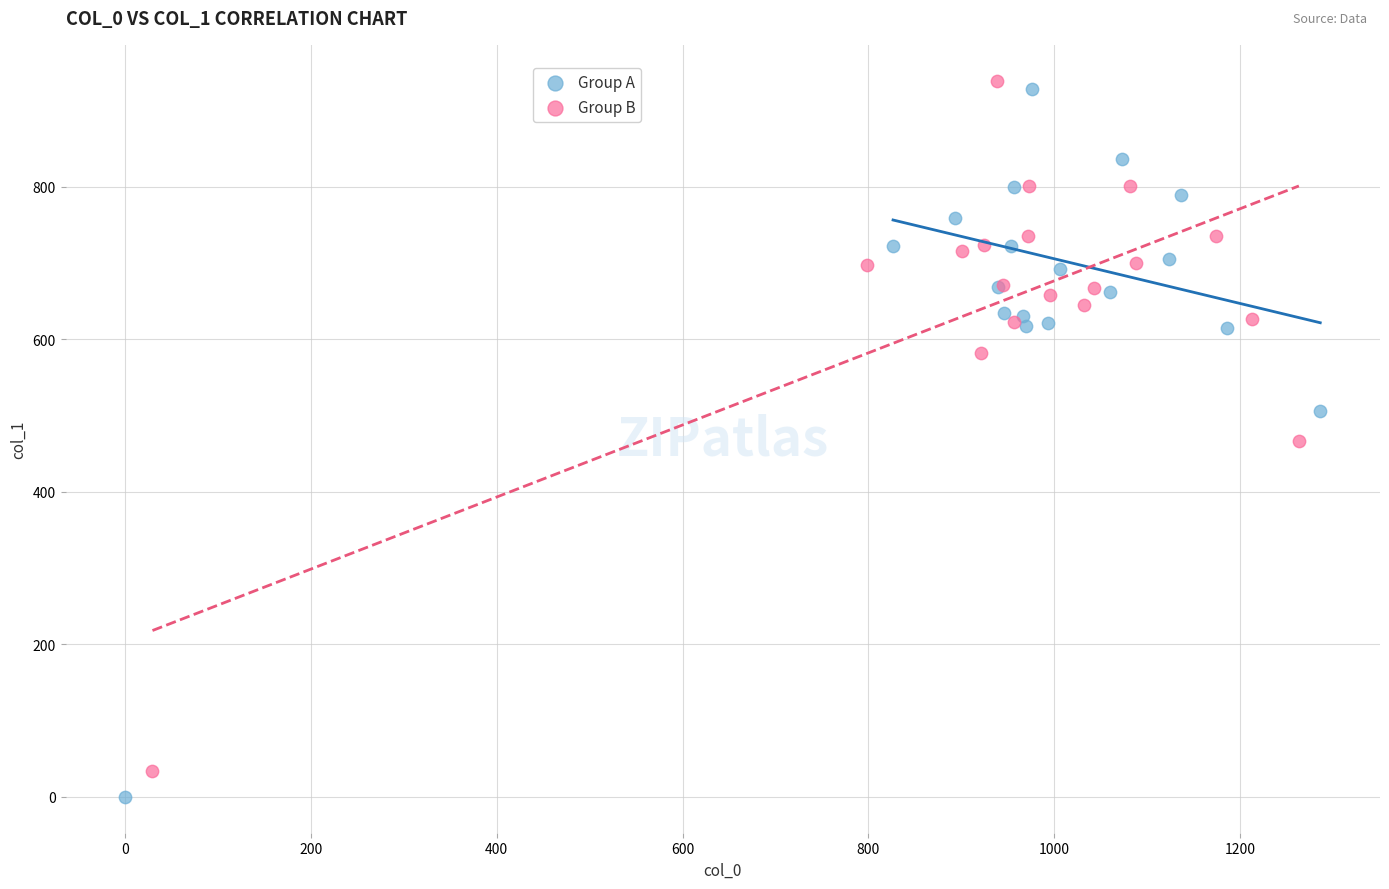

Which series has the largest Y range (max minus min)?

Group A